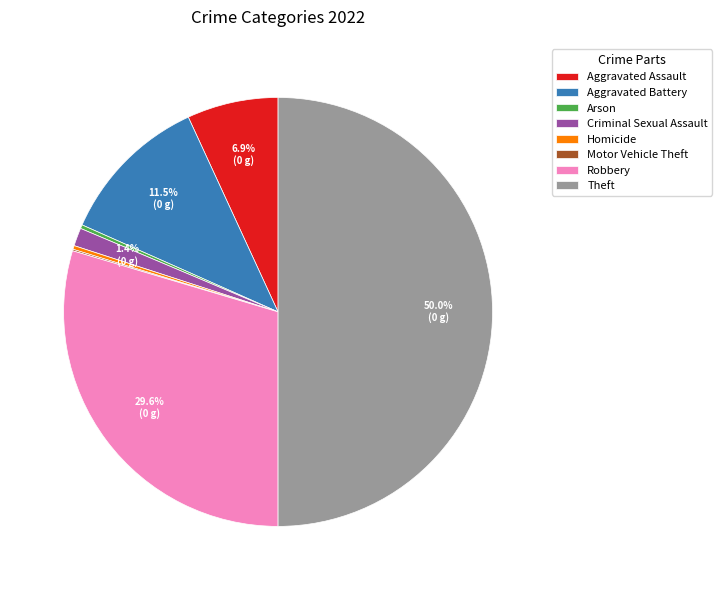

Which category has the biggest portion of the pie?

Theft